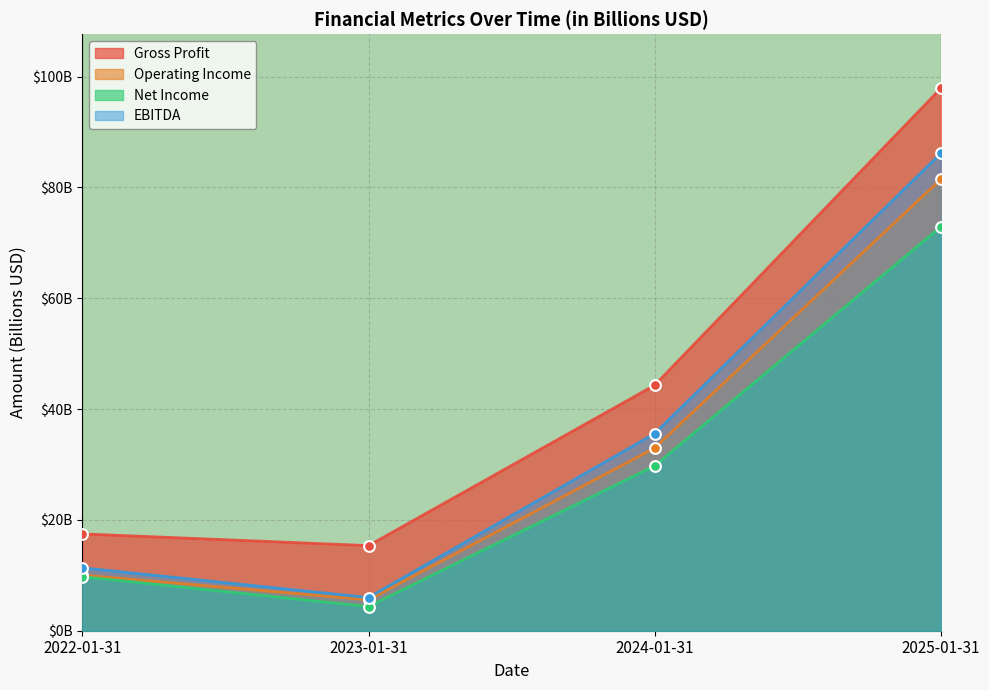

At which category is the sum across all series the highest?

2025-01-31